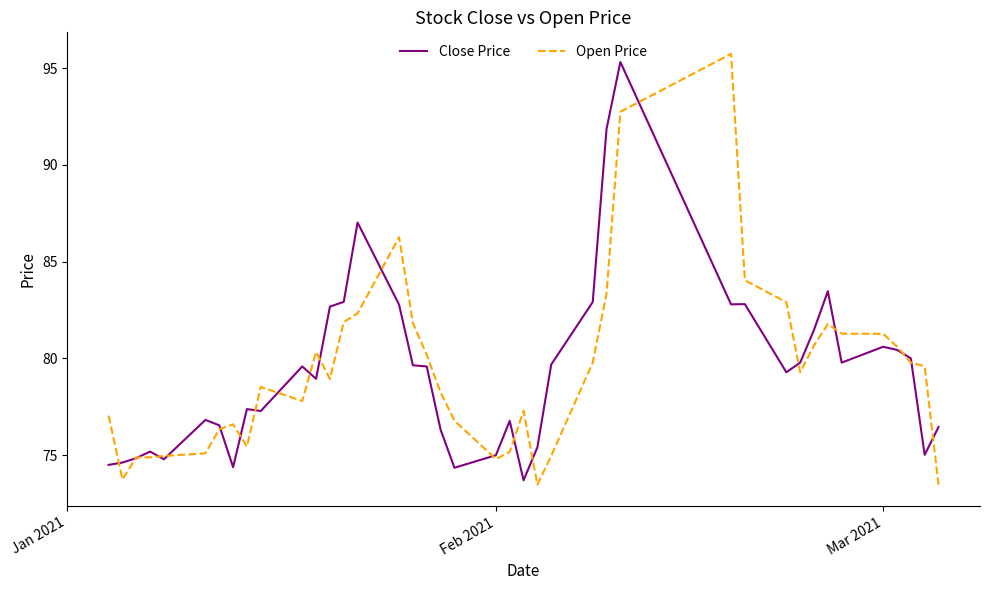

At how many categories does at least one series exceed 95?

2